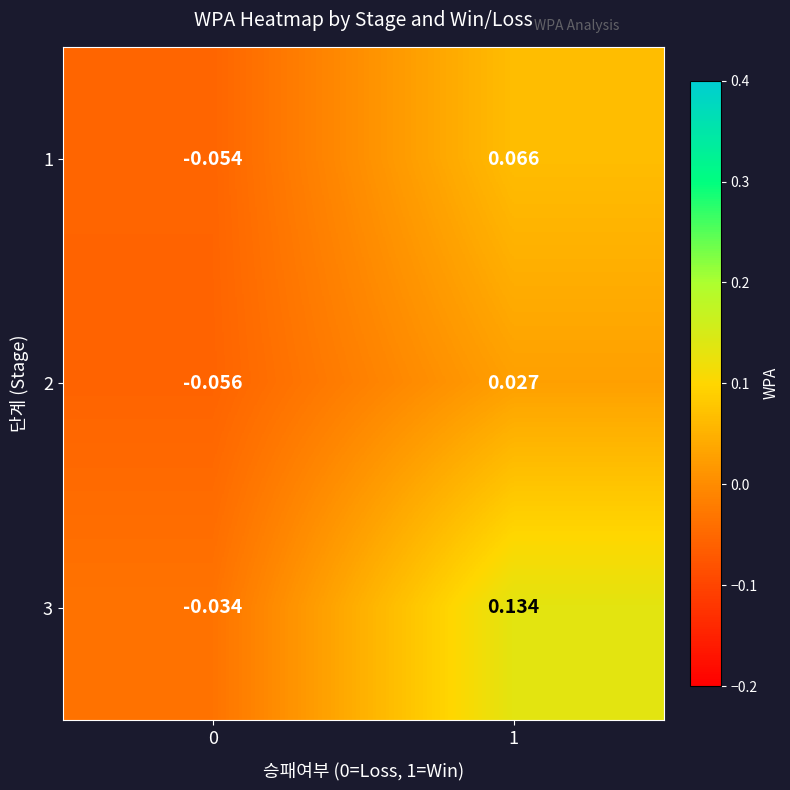

Is the value of 1 at 0 greater than the value of 2 at 0?

Yes